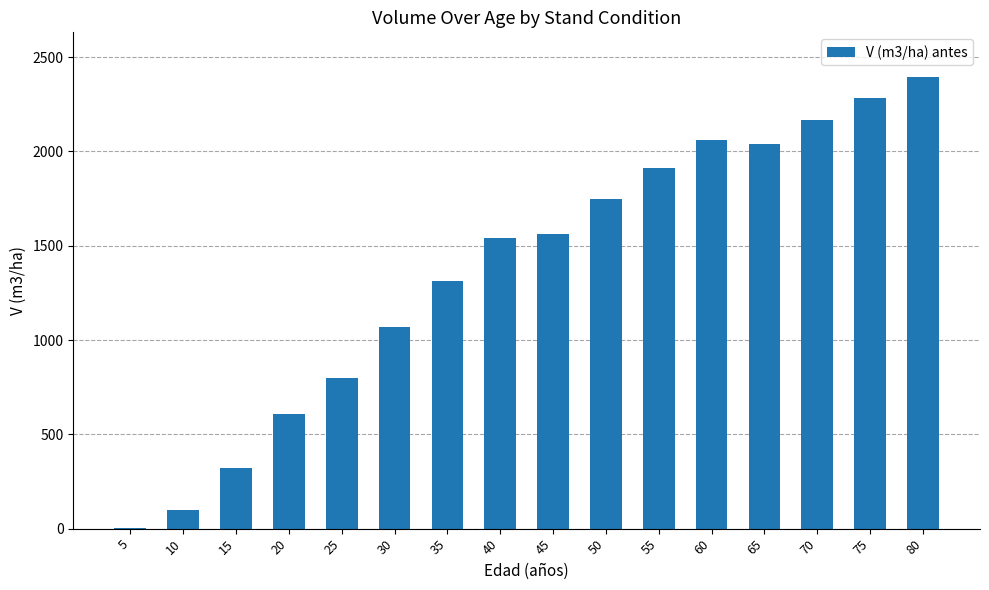

What is the change in value from 5 to 15?

+319.8